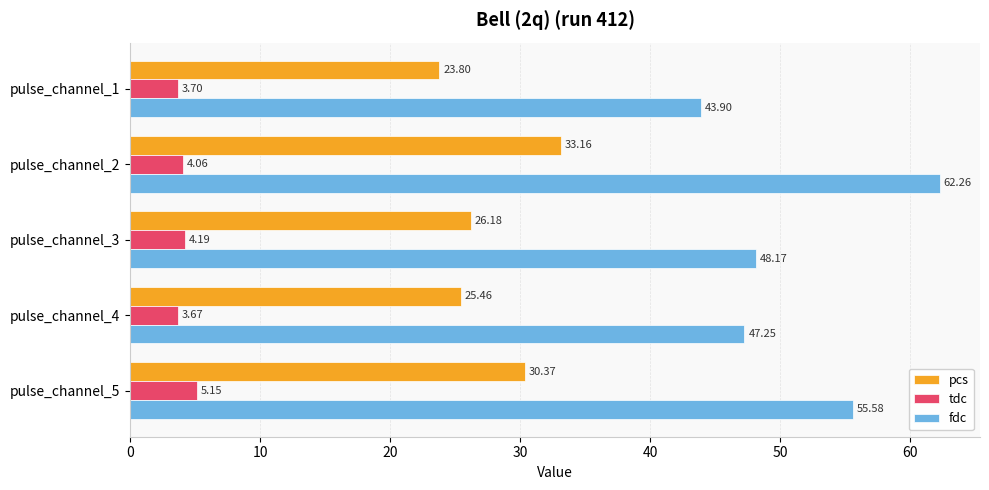

Rank the series by their maximum value, from highest to lowest.

fdc, pcs, tdc